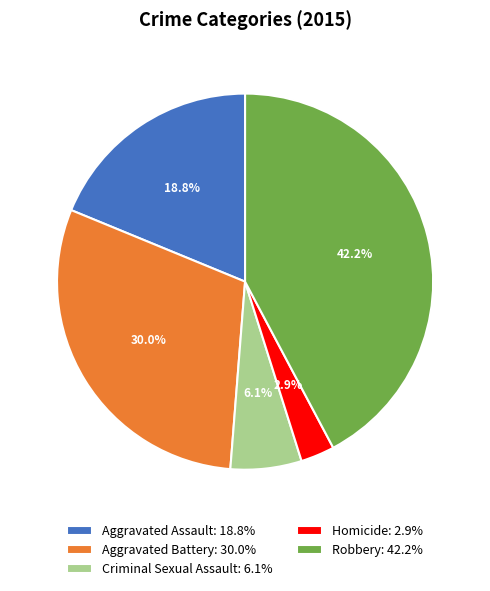

True or false: Criminal Sexual Assault accounts for 18% of the total.

False